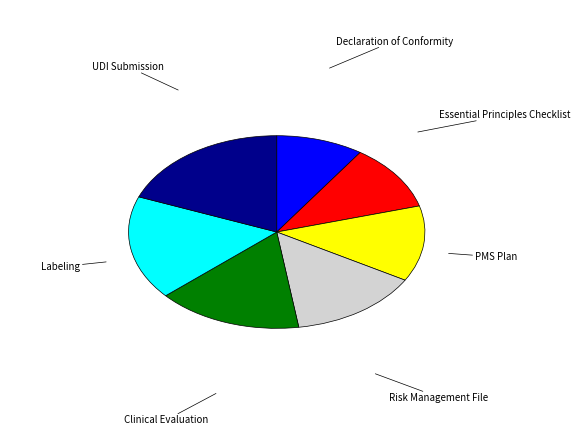

Count the number of slices in the pie.

7